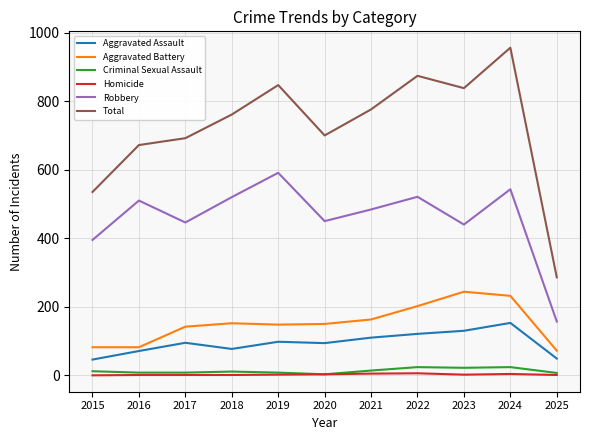

At how many categories does at least one series exceed 544?

9